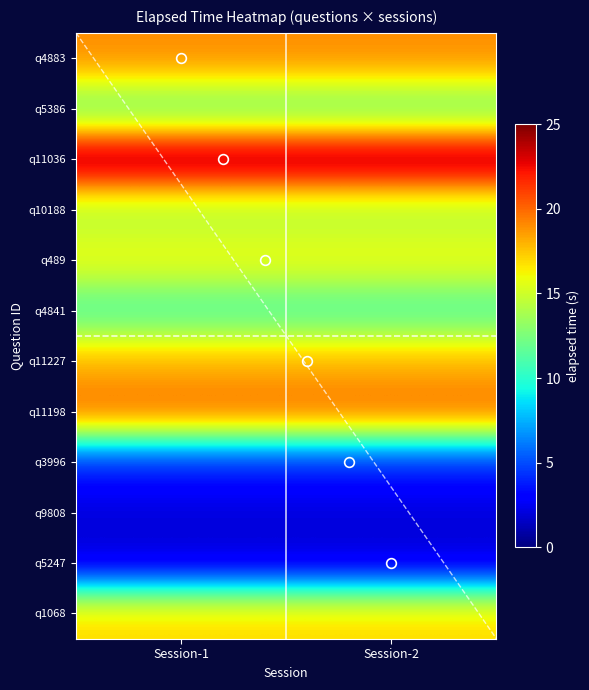

Is the value of q5386 at Session-2 greater than the value of q11227 at Session-2?

No